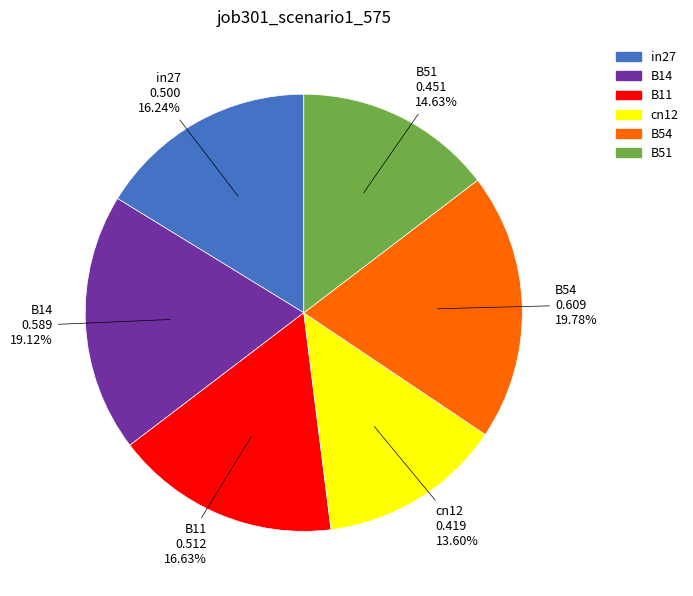

Is there a majority slice in this chart?

No